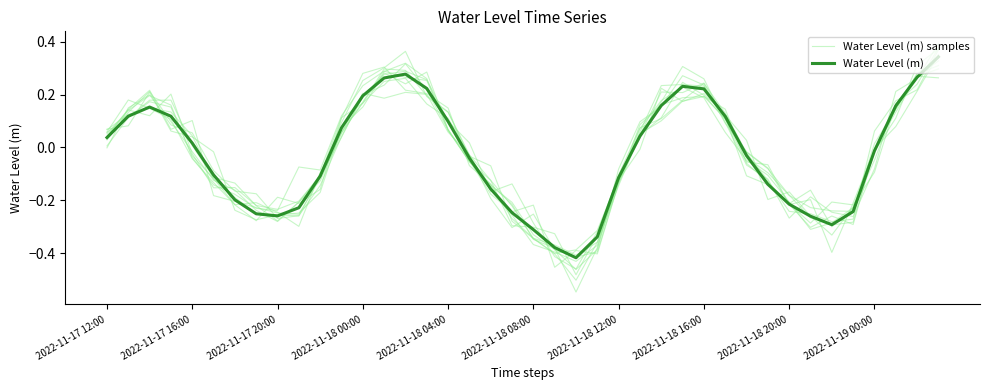

True or false: Water Level (m) has more than 0 interior local peaks.

True